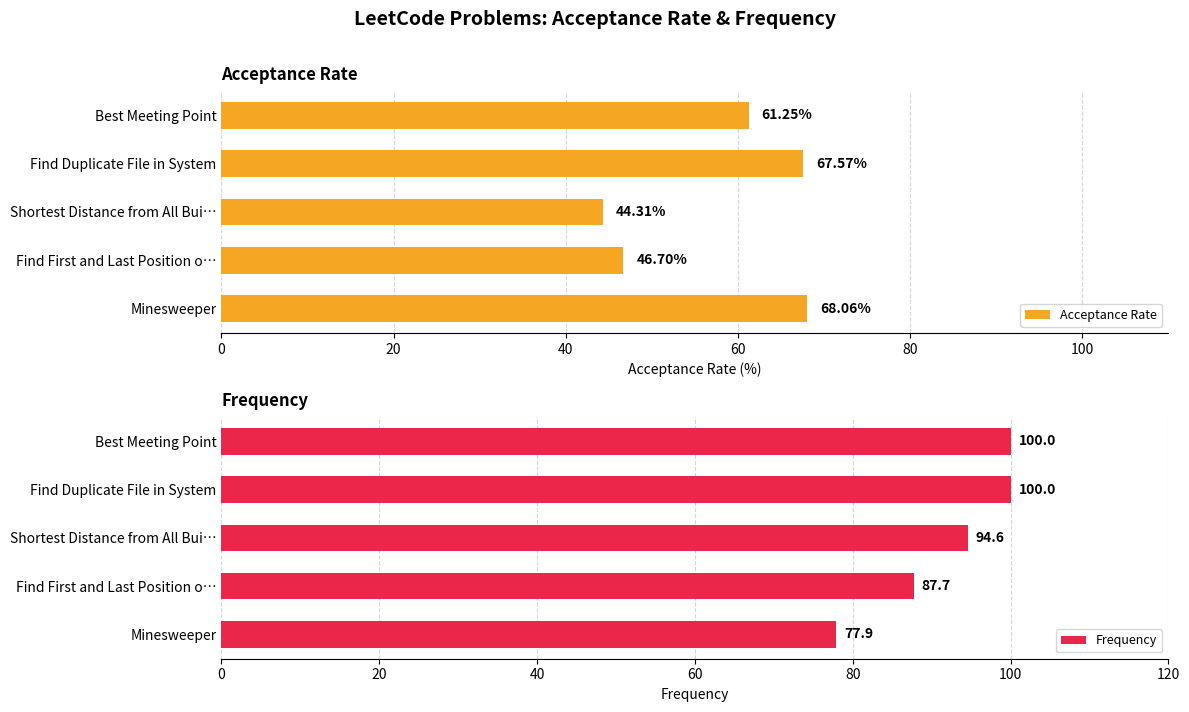

List the labels in order of Acceptance Rate value, smallest first.

Shortest Distance from All Bui…, Find First and Last Position o…, Best Meeting Point, Find Duplicate File in System, Minesweeper